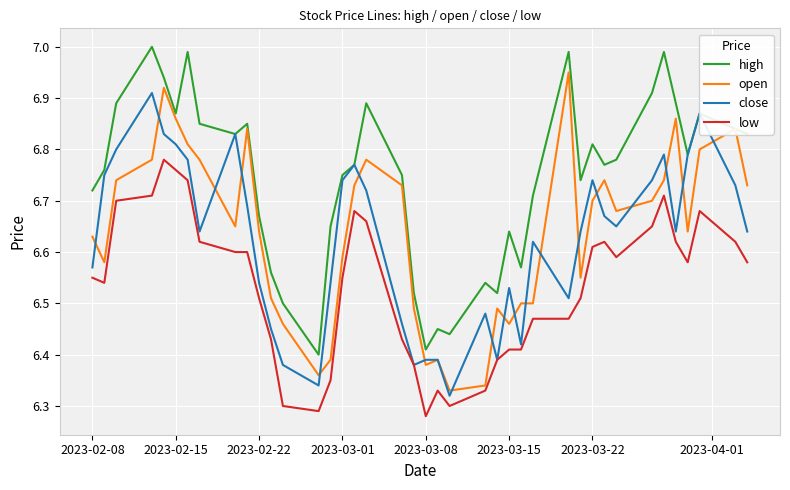

Which series has the largest total across all categories?

high